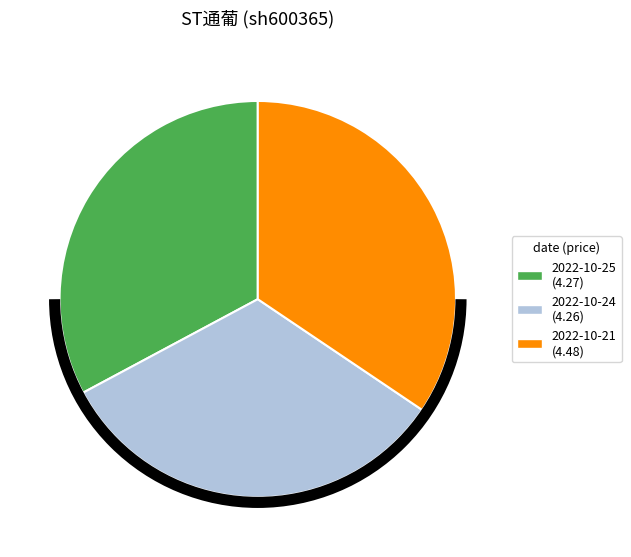

How many segments does this pie chart have?

3